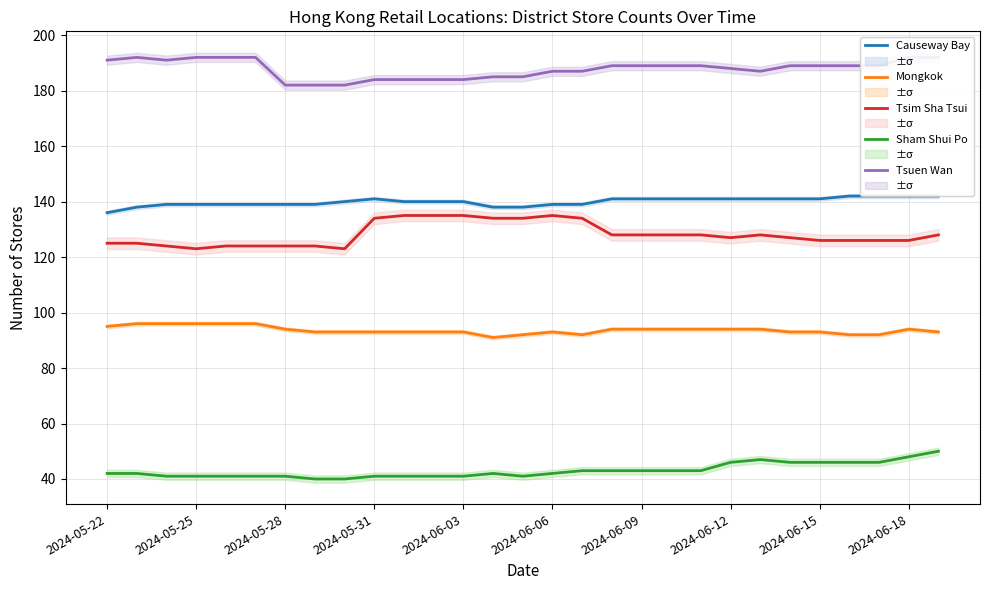

How many lines are shown in the chart?

5